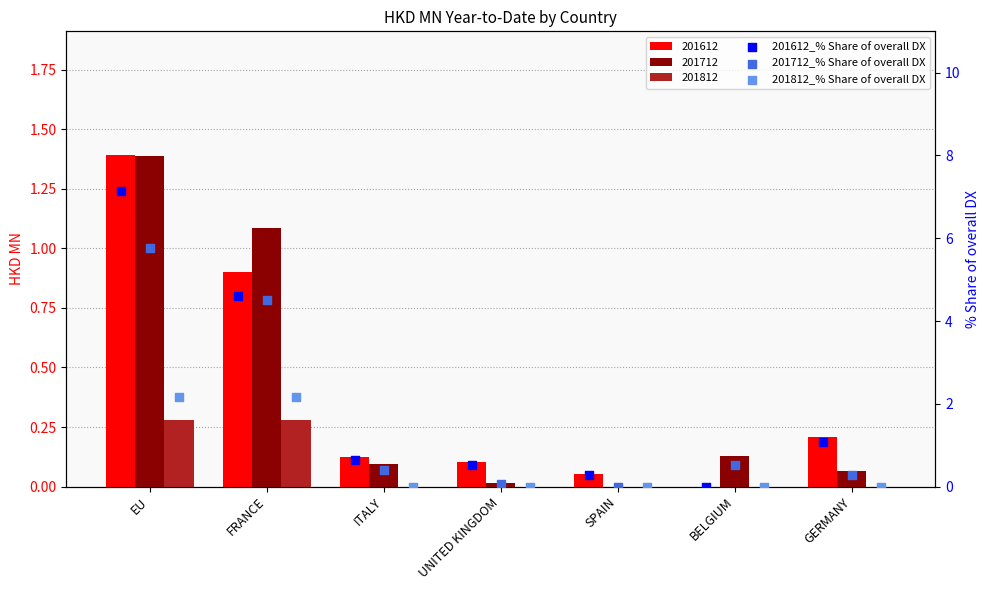

What is the total value across all series at UNITED KINGDOM?

0.6